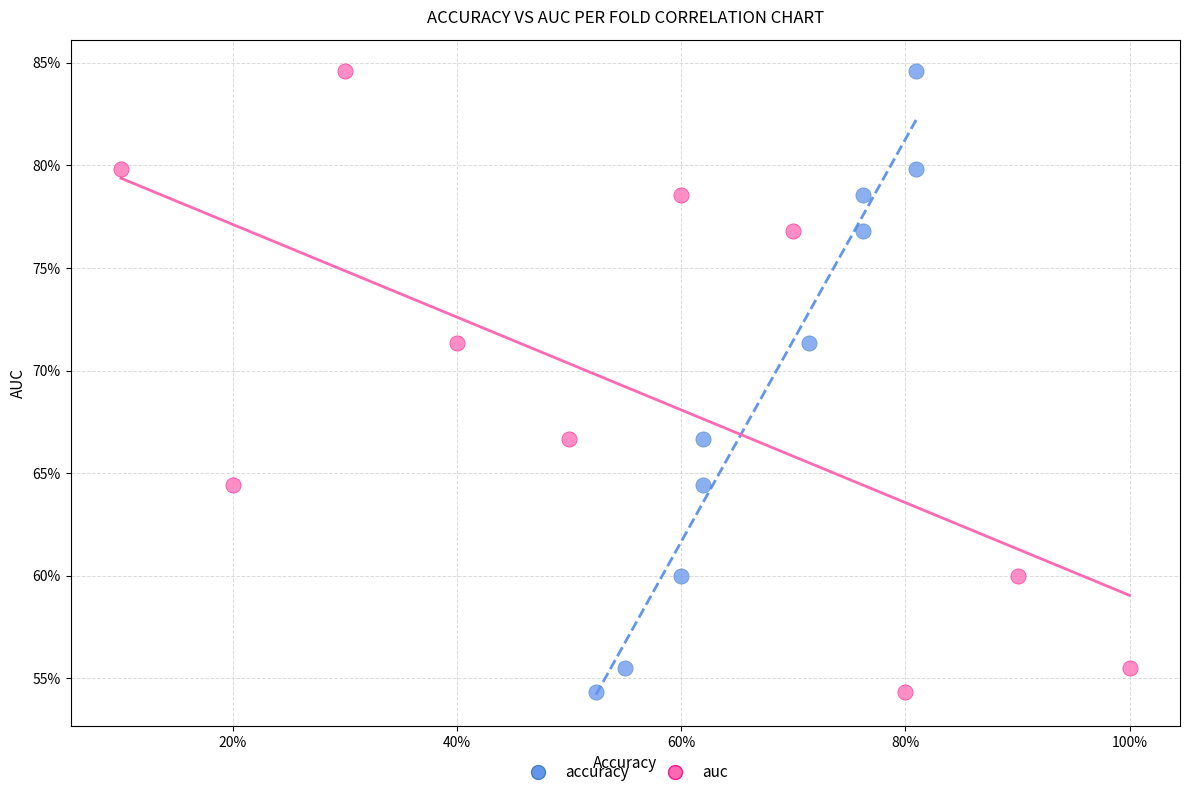

What are all the series names shown in the legend?

accuracy, auc